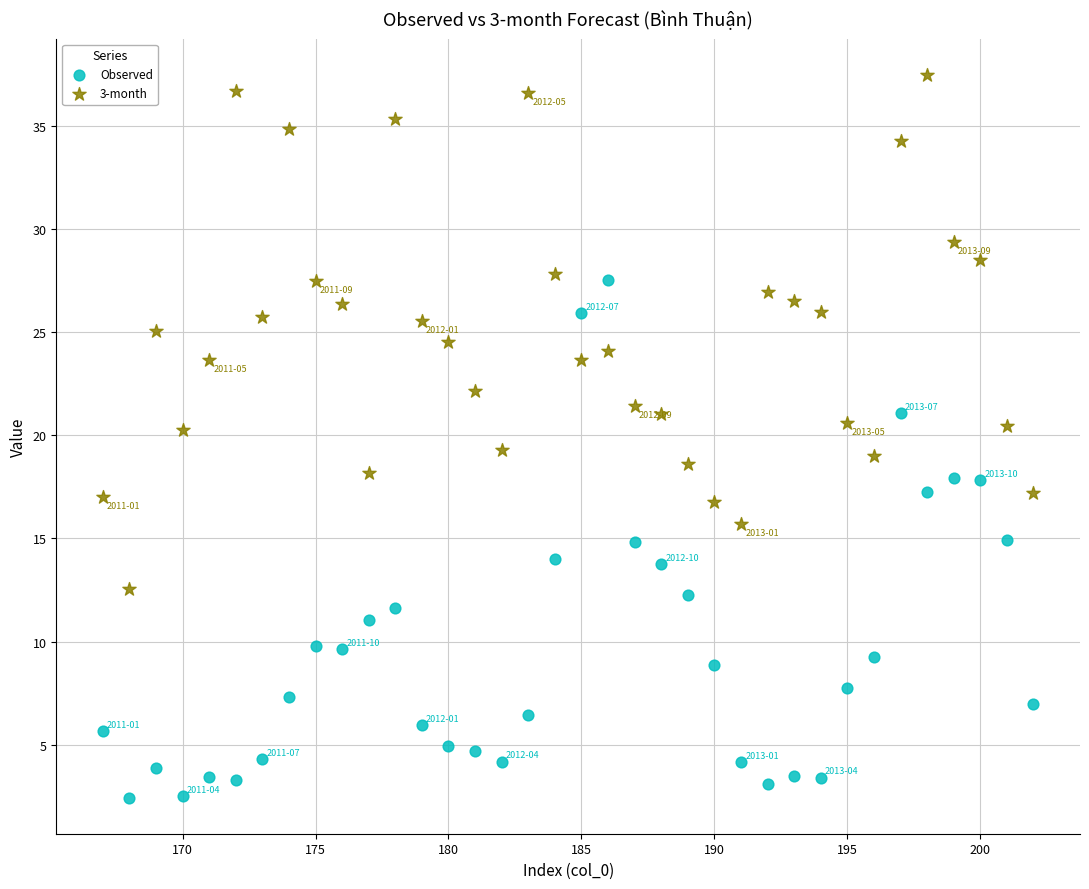

Across all data points, what is the range of X values (max minus min)?

35.0